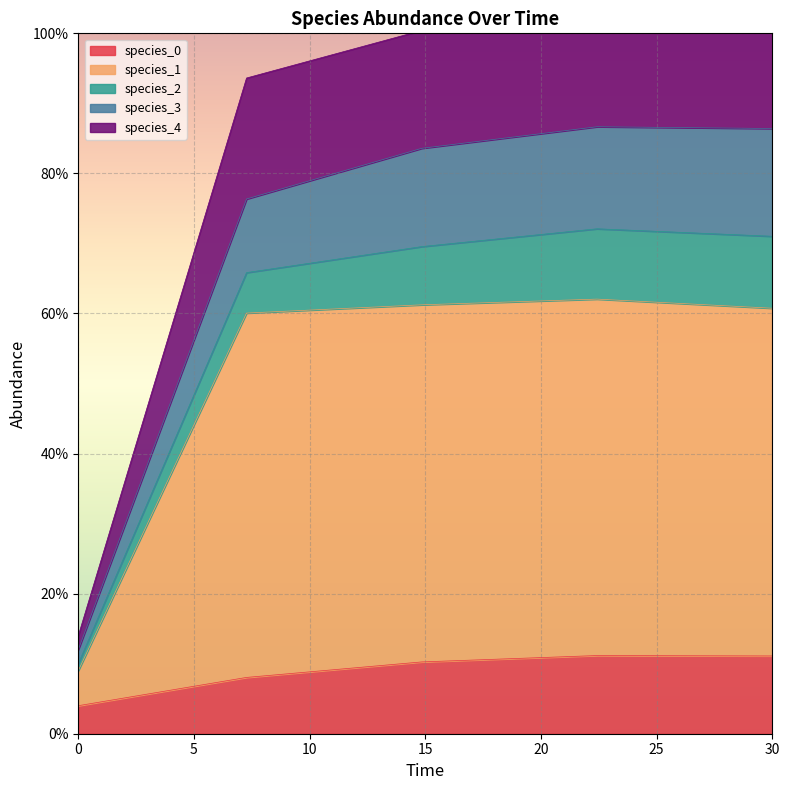

At which category does the chart reach its peak across all series?

22.424242424242426